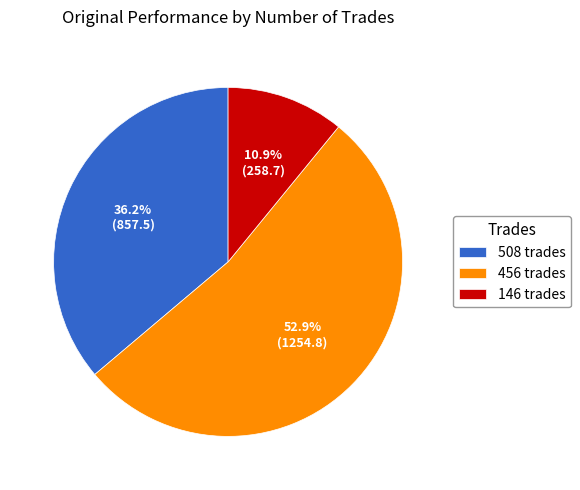

Count the number of slices in the pie.

3